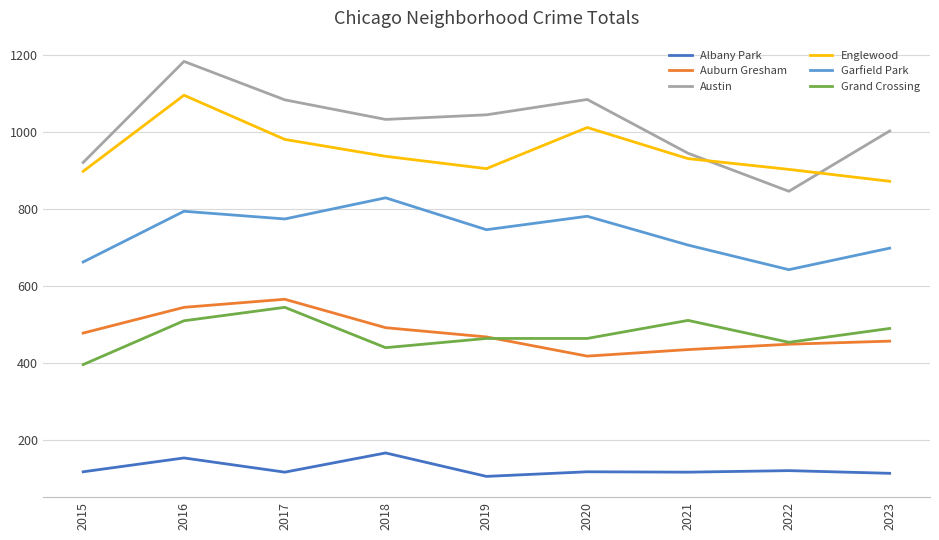

At how many categories does at least one series exceed 328?

9